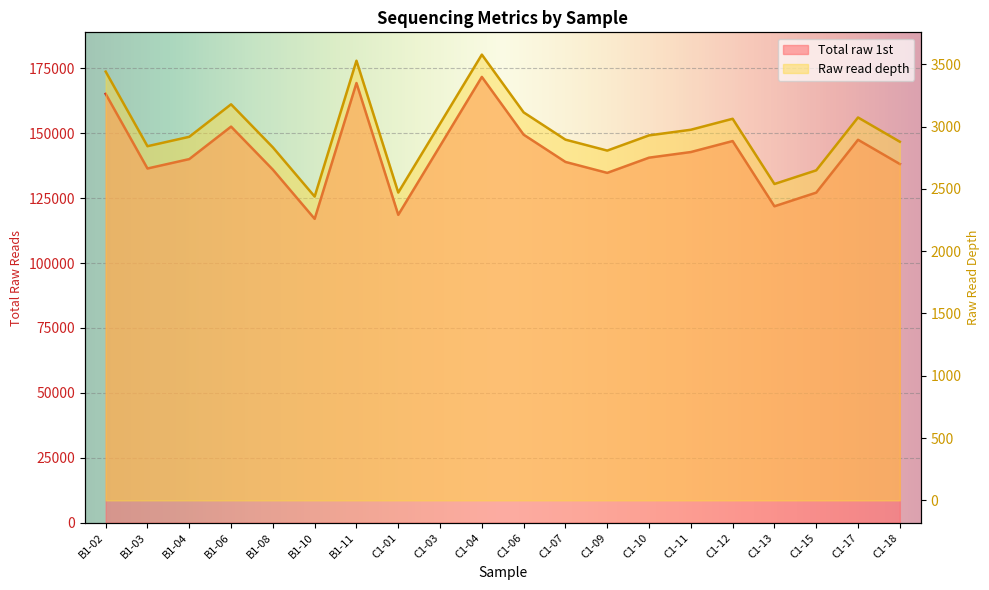

At which label does Total raw 1st first exceed 140604?

B1-02